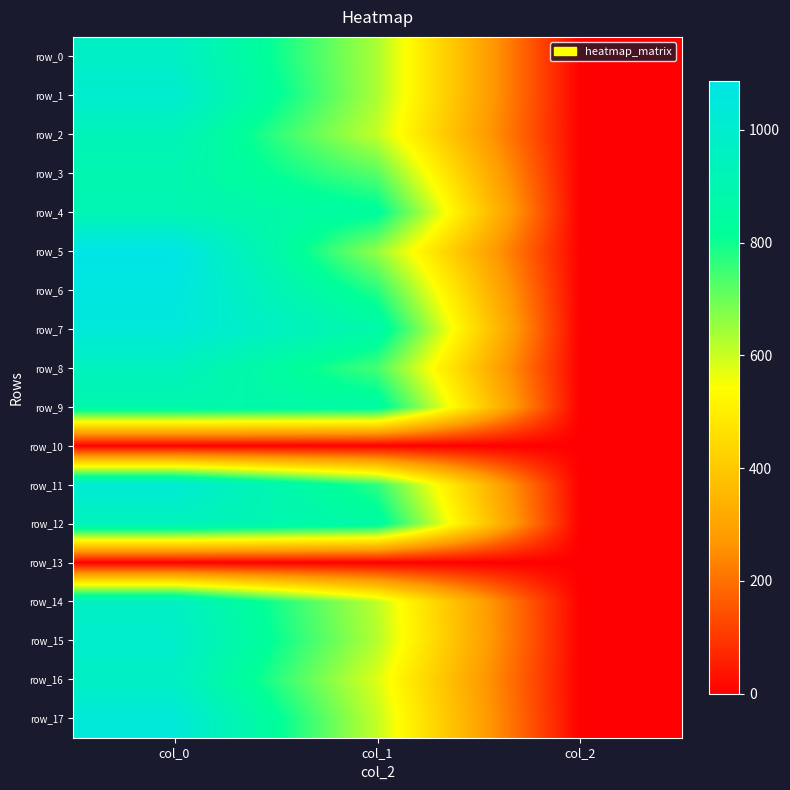

Count the row_1 values in the range 2 to 1010.

3